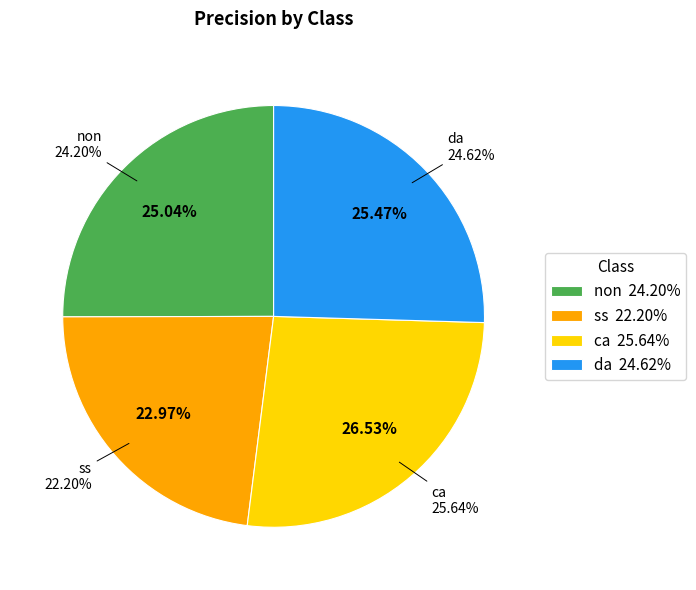

Does da account for over 50% of the chart?

No